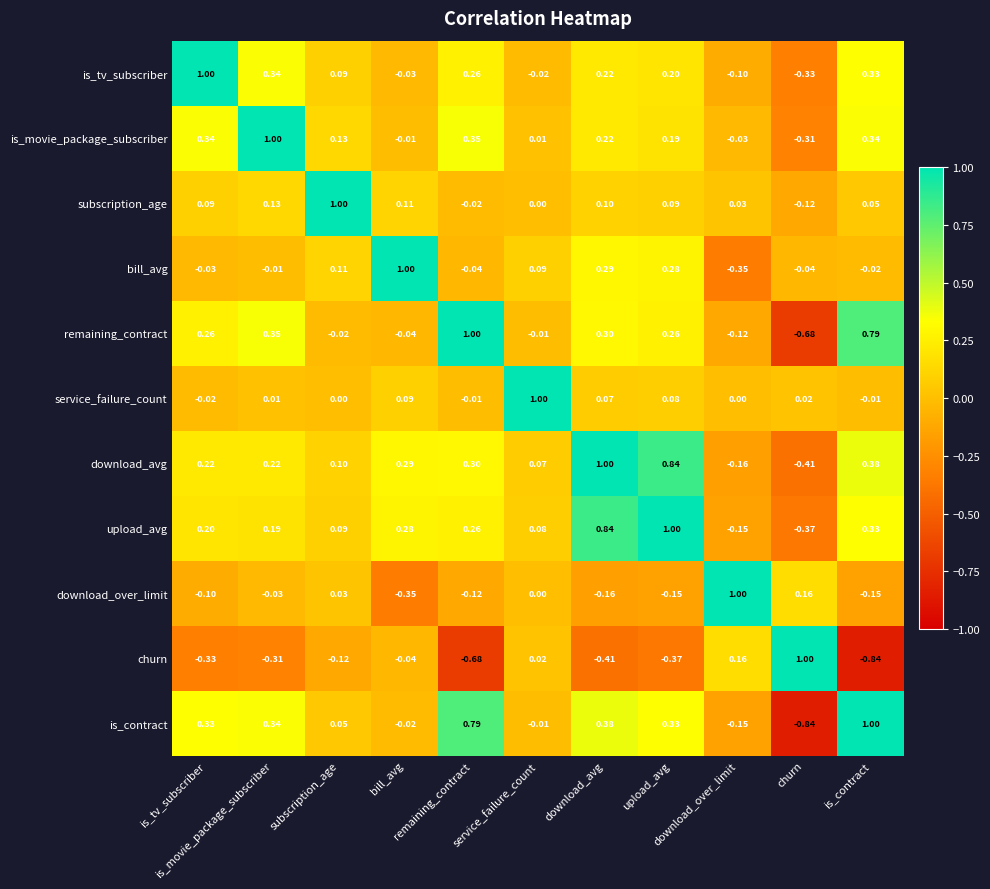

Reading left to right, extract all data points from this chart.

is_tv_subscriber: is_tv_subscriber=1.0	is_movie_package_subscriber=0.3	subscription_age=0.1	bill_avg=-0.0	remaining_contract=0.3	service_failure_count=-0.0	download_avg=0.2	upload_avg=0.2	download_over_limit=-0.1	churn=-0.3	is_contract=0.3
is_movie_package_subscriber: is_tv_subscriber=0.3	is_movie_package_subscriber=1.0	subscription_age=0.1	bill_avg=-0.0	remaining_contract=0.3	service_failure_count=0.0	download_avg=0.2	upload_avg=0.2	download_over_limit=-0.0	churn=-0.3	is_contract=0.3
subscription_age: is_tv_subscriber=0.1	is_movie_package_subscriber=0.1	subscription_age=1.0	bill_avg=0.1	remaining_contract=-0.0	service_failure_count=0.0	download_avg=0.1	upload_avg=0.1	download_over_limit=0.0	churn=-0.1	is_contract=0.1
bill_avg: is_tv_subscriber=-0.0	is_movie_package_subscriber=-0.0	subscription_age=0.1	bill_avg=1.0	remaining_contract=-0.0	service_failure_count=0.1	download_avg=0.3	upload_avg=0.3	download_over_limit=-0.3	churn=-0.0	is_contract=-0.0
remaining_contract: is_tv_subscriber=0.3	is_movie_package_subscriber=0.3	subscription_age=-0.0	bill_avg=-0.0	remaining_contract=1.0	service_failure_count=-0.0	download_avg=0.3	upload_avg=0.3	download_over_limit=-0.1	churn=-0.7	is_contract=0.8
service_failure_count: is_tv_subscriber=-0.0	is_movie_package_subscriber=0.0	subscription_age=0.0	bill_avg=0.1	remaining_contract=-0.0	service_failure_count=1.0	download_avg=0.1	upload_avg=0.1	download_over_limit=0.0	churn=0.0	is_contract=-0.0
download_avg: is_tv_subscriber=0.2	is_movie_package_subscriber=0.2	subscription_age=0.1	bill_avg=0.3	remaining_contract=0.3	service_failure_count=0.1	download_avg=1.0	upload_avg=0.8	download_over_limit=-0.2	churn=-0.4	is_contract=0.4
upload_avg: is_tv_subscriber=0.2	is_movie_package_subscriber=0.2	subscription_age=0.1	bill_avg=0.3	remaining_contract=0.3	service_failure_count=0.1	download_avg=0.8	upload_avg=1.0	download_over_limit=-0.1	churn=-0.4	is_contract=0.3
download_over_limit: is_tv_subscriber=-0.1	is_movie_package_subscriber=-0.0	subscription_age=0.0	bill_avg=-0.3	remaining_contract=-0.1	service_failure_count=0.0	download_avg=-0.2	upload_avg=-0.1	download_over_limit=1.0	churn=0.2	is_contract=-0.1
churn: is_tv_subscriber=-0.3	is_movie_package_subscriber=-0.3	subscription_age=-0.1	bill_avg=-0.0	remaining_contract=-0.7	service_failure_count=0.0	download_avg=-0.4	upload_avg=-0.4	download_over_limit=0.2	churn=1.0	is_contract=-0.8
is_contract: is_tv_subscriber=0.3	is_movie_package_subscriber=0.3	subscription_age=0.1	bill_avg=-0.0	remaining_contract=0.8	service_failure_count=-0.0	download_avg=0.4	upload_avg=0.3	download_over_limit=-0.1	churn=-0.8	is_contract=1.0